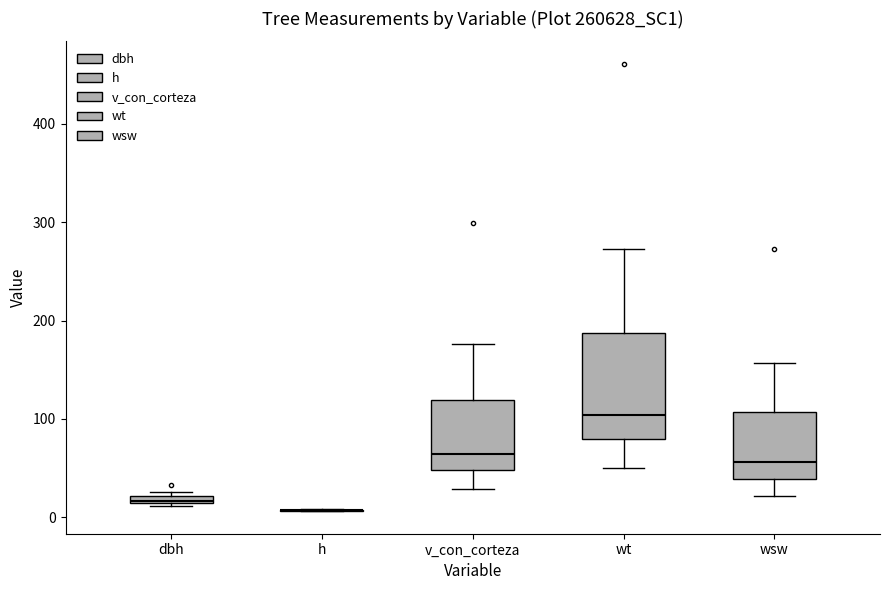

Where is the upper edge of the box for wsw on the y-axis? The values are not printed on the chart, so give them approximately, as read against the axis.

110